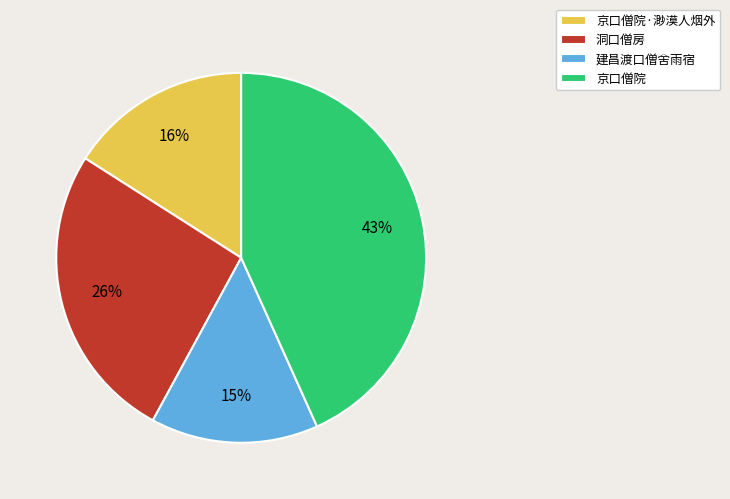

Is 京口僧院·渺漠人烟外 the majority of the pie?

No